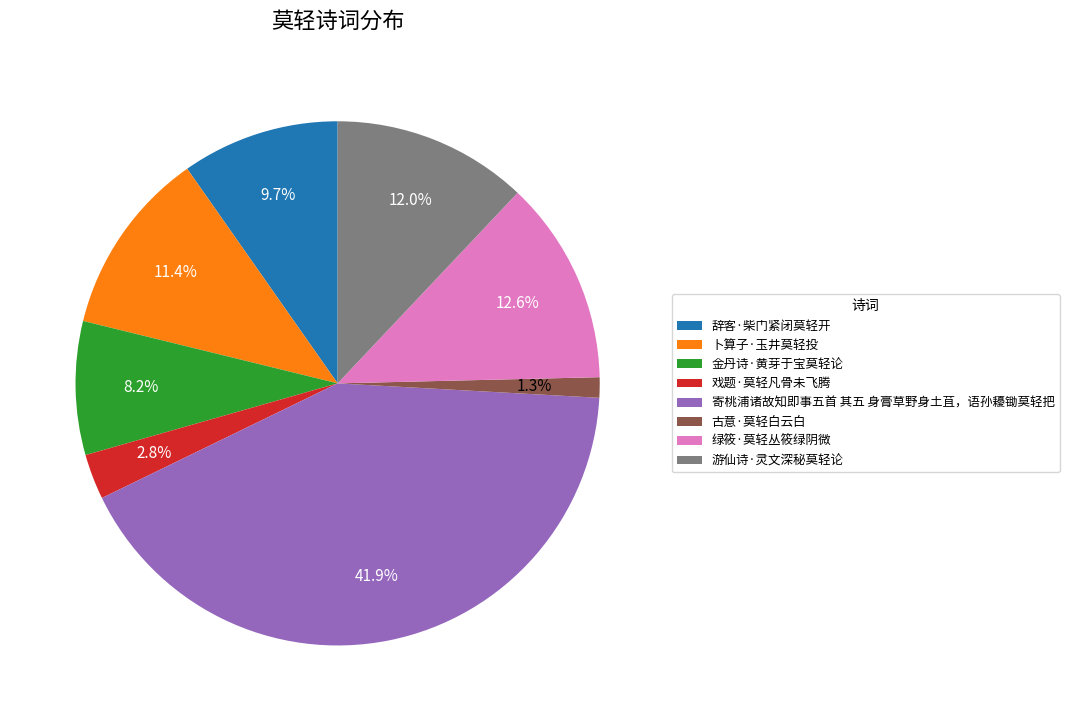

Combined, what portion of the pie is 寄桃浦诸故知即事五首 其五 身膏草野身土苴，语孙耰锄莫轻把 and 卜算子·玉井莫轻投?

53.4%